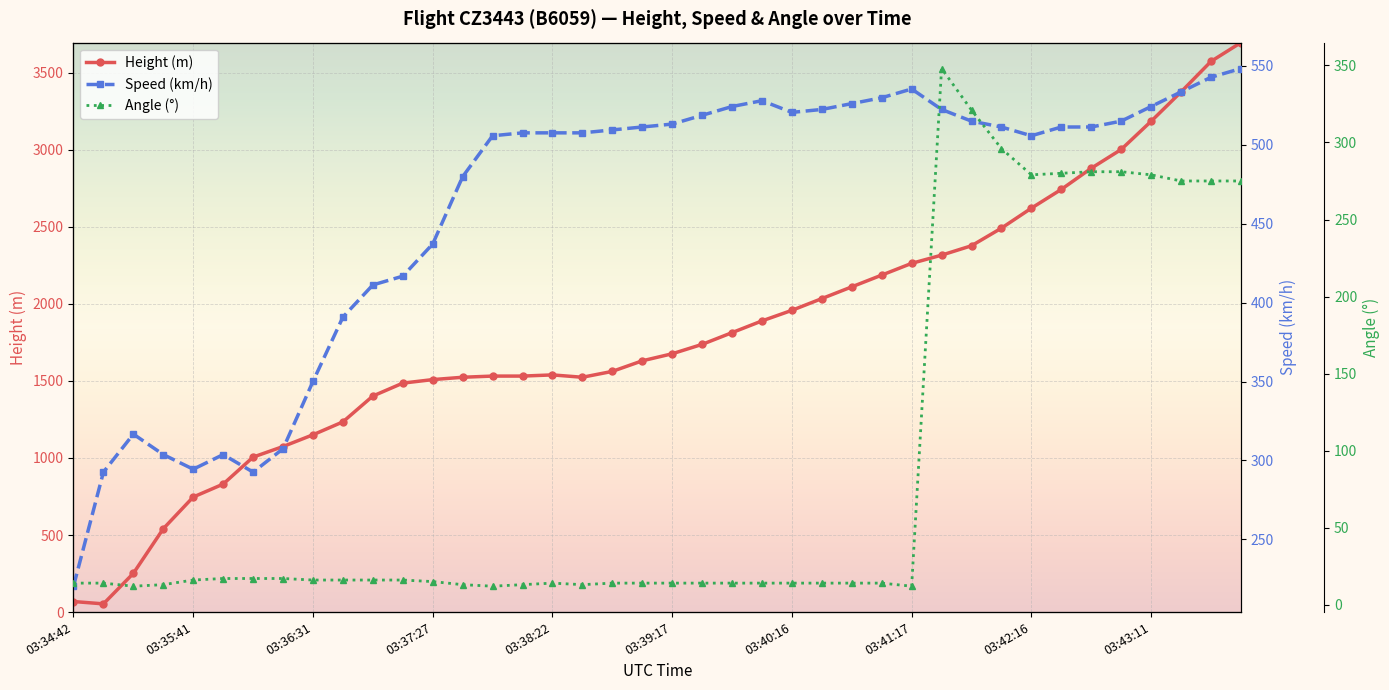

Count the number of categories in the chart.

40